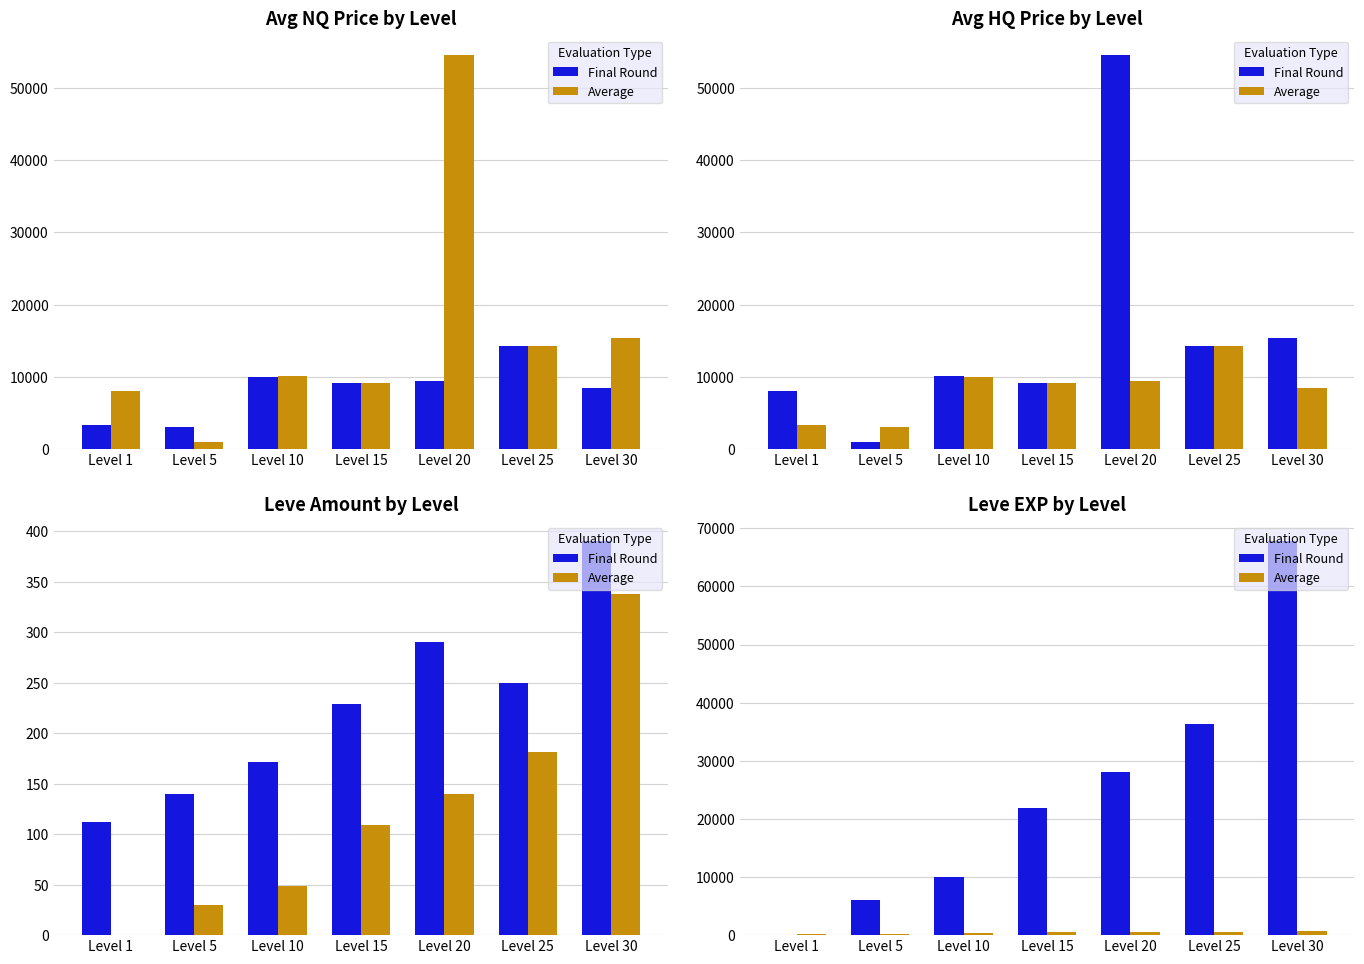

List the series in order of their overall mean, lowest first.

Average, Final Round